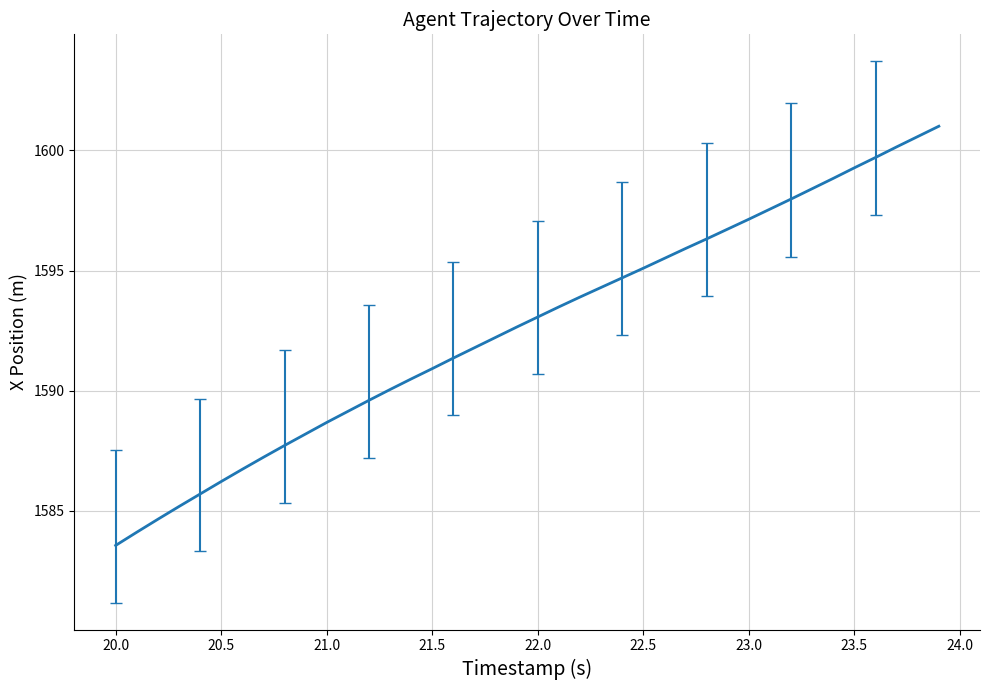

What is the greatest value displayed?

1601.0